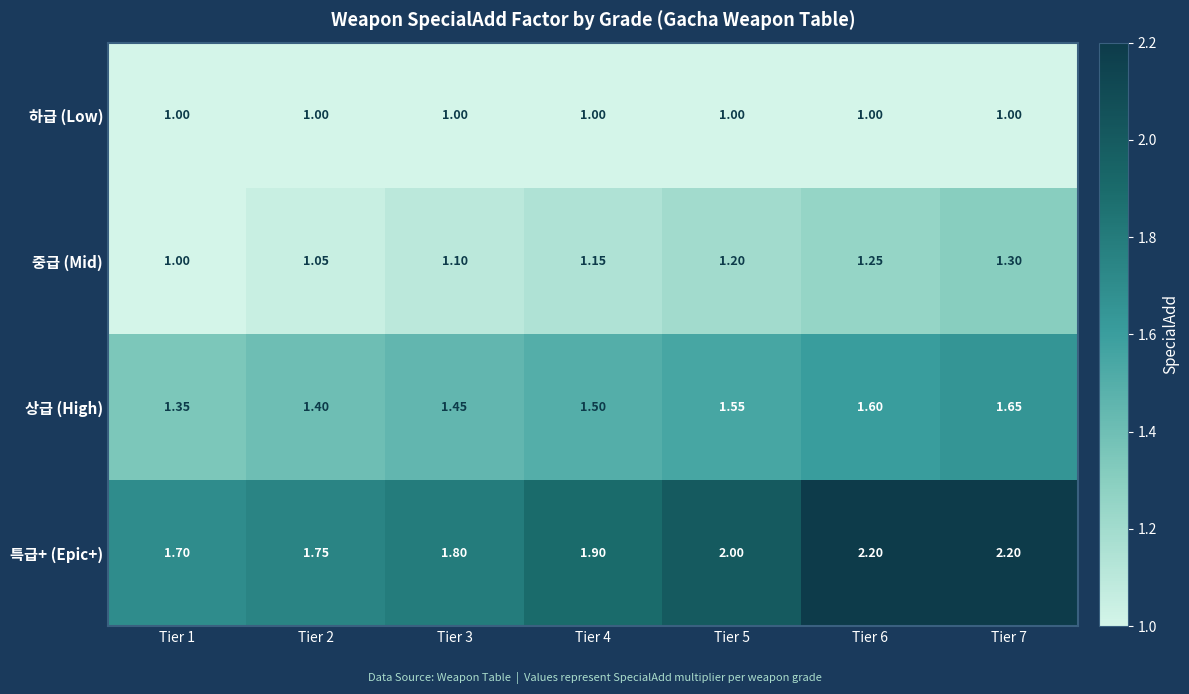

List the series in order of their overall mean, highest first.

특급+ (Epic+), 상급 (High), 중급 (Mid), 하급 (Low)